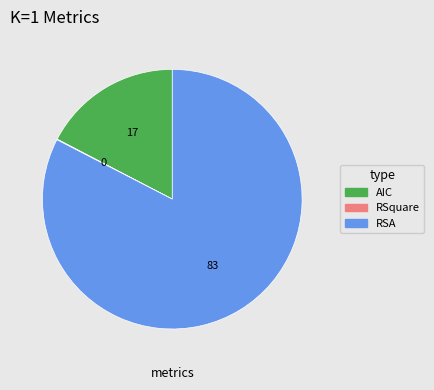

What is the largest slice in the pie chart?

RSA